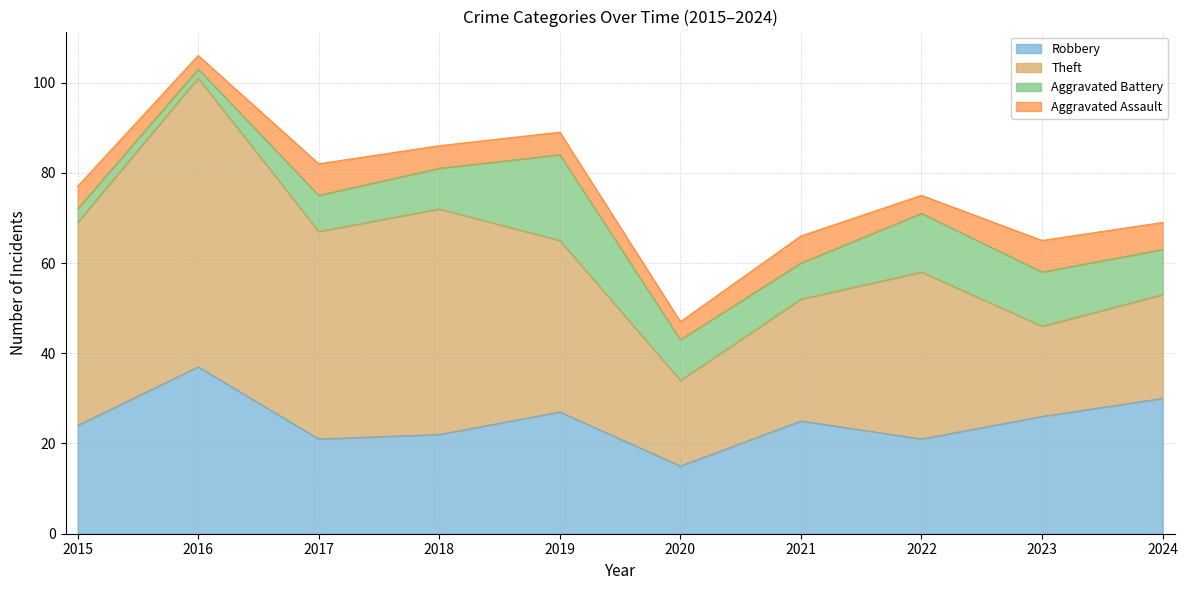

The Robbery series shows 39 at 2021. True or false?

False